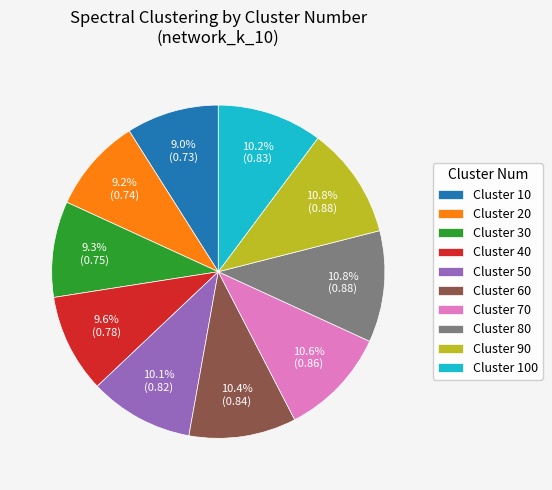

How much of the chart is everything except Cluster 20?

90.8%